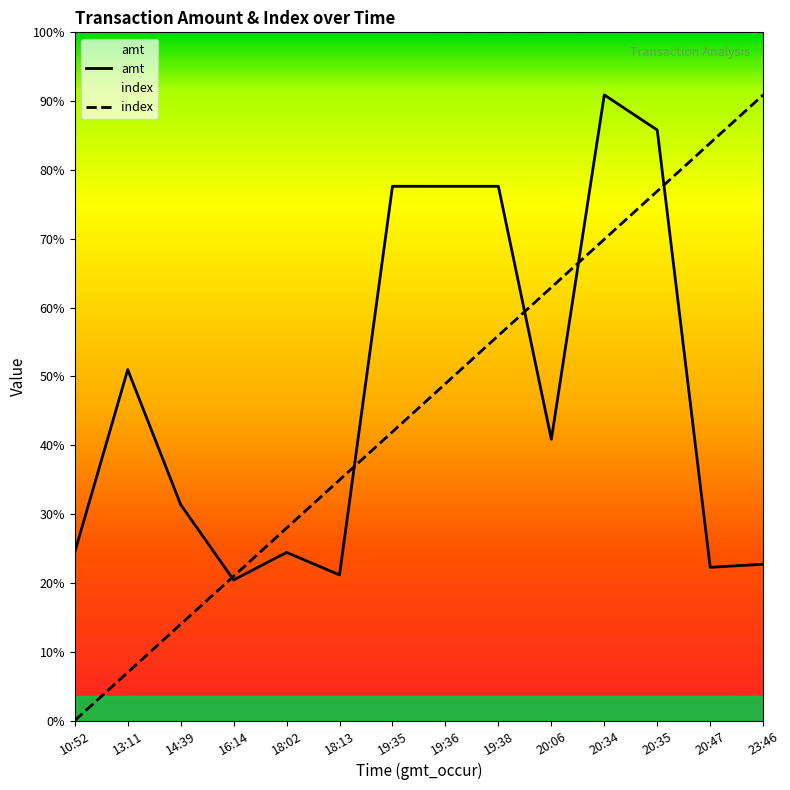

Does the chart display data point markers on the line(s)?

No